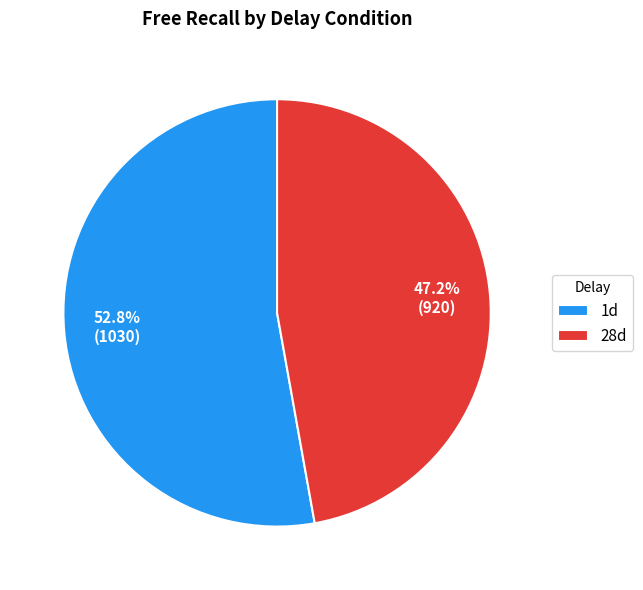

Approximately how many times larger is the value at 28d compared to 1d?

0.9